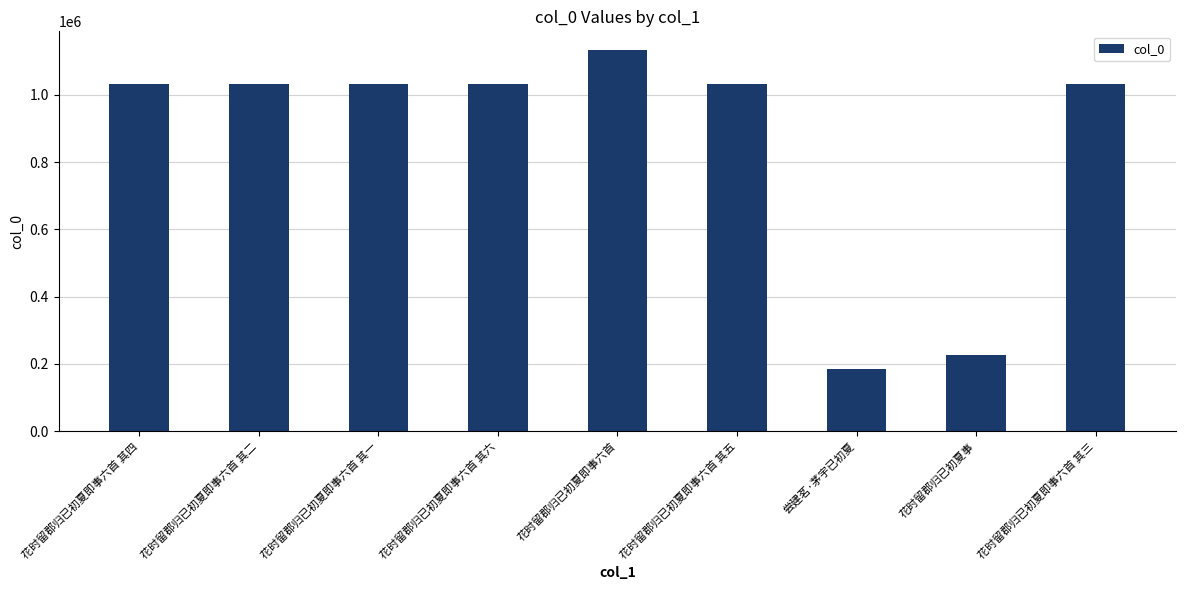

Is it true that the value at 花时留郡归已初夏即事六首 其一 is 1032253?

True